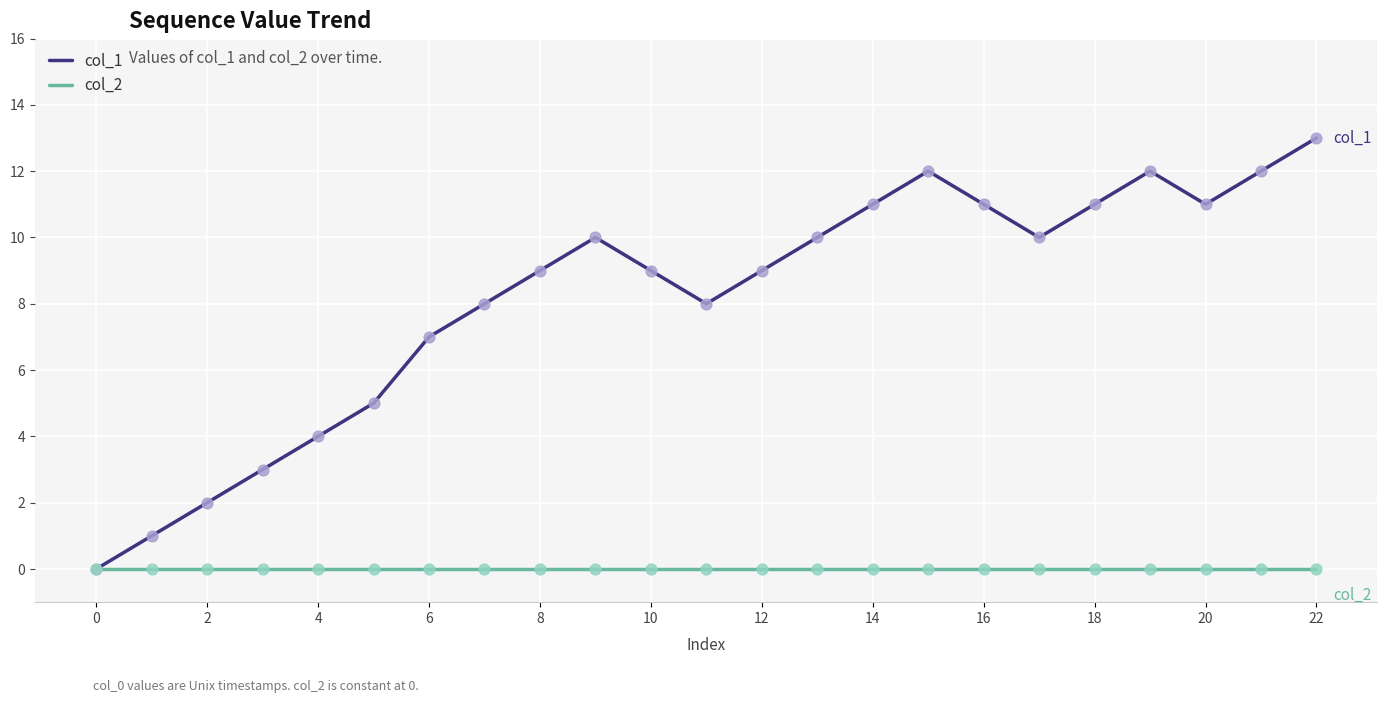

Which series has the largest range (max minus min)?

col_1